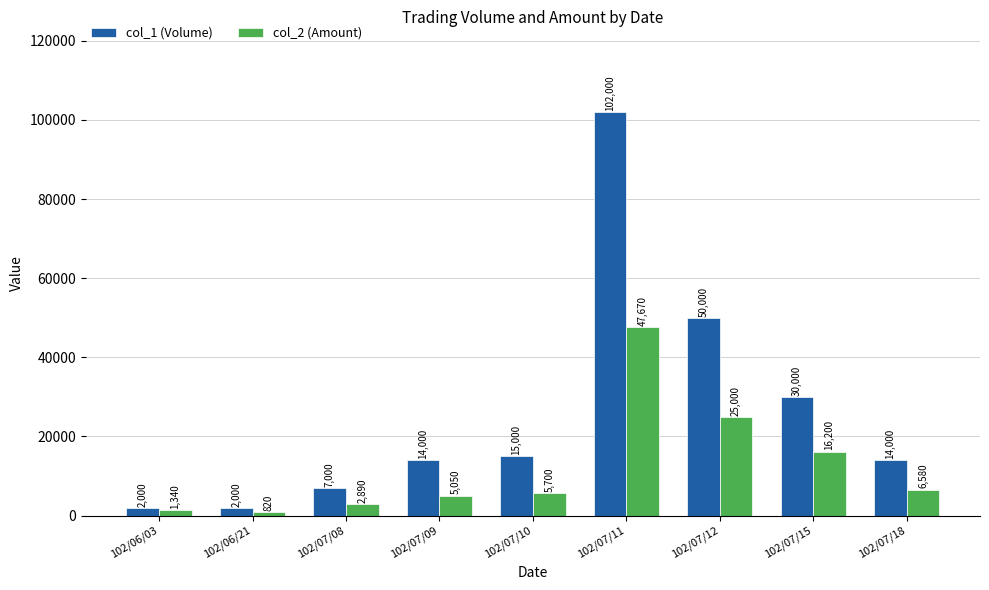

What is the label of the 5th bar from the right?

102/07/10